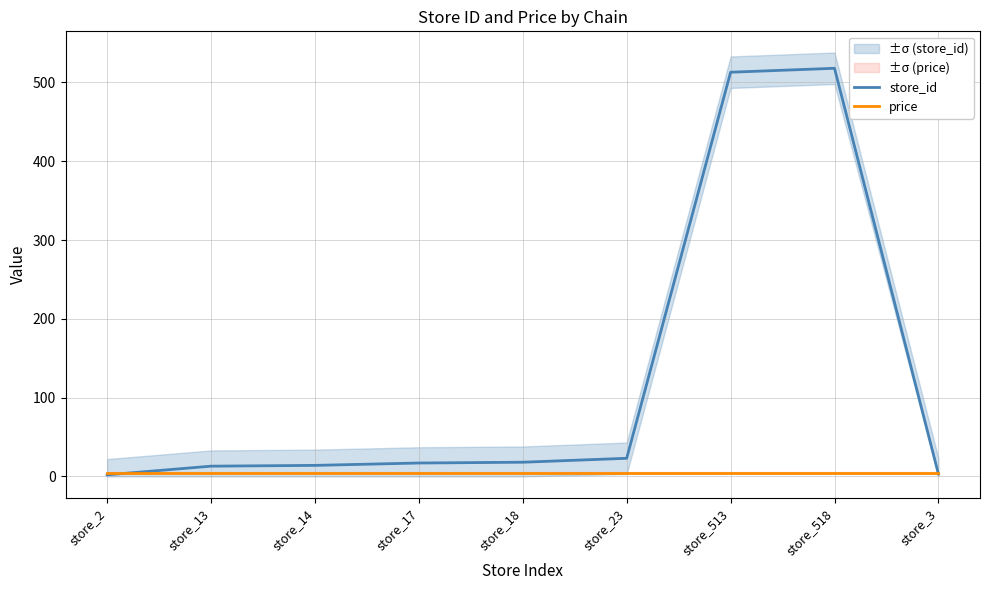

What is the sum of all price values?

44.1